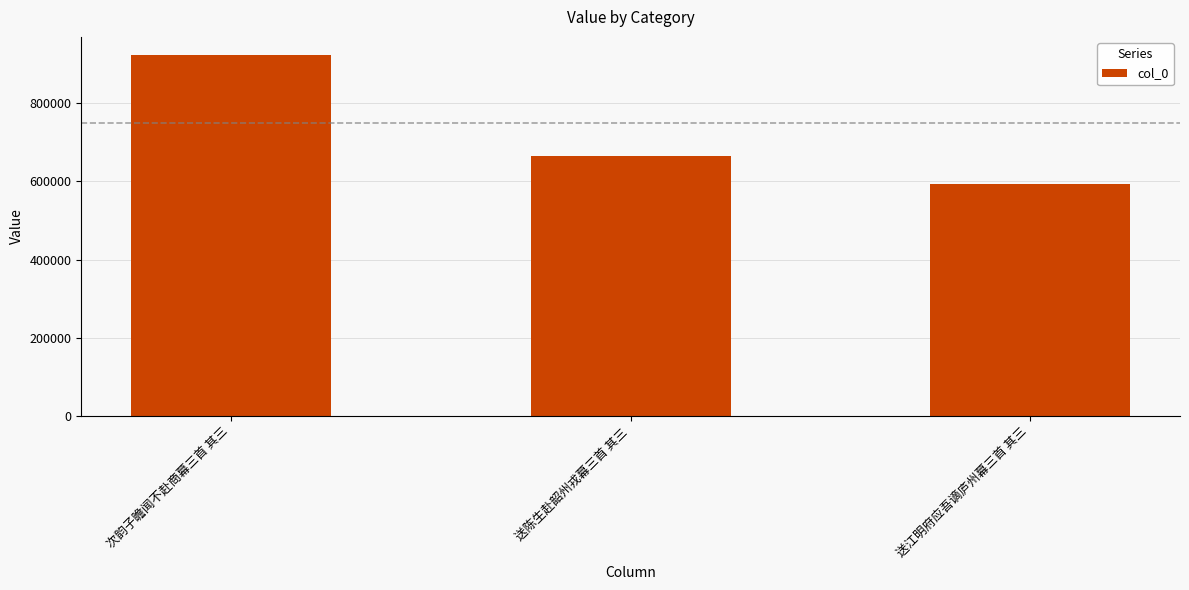

The value at 送陈生赴韶州戎幕三首 其三 is 457645. True or false?

False